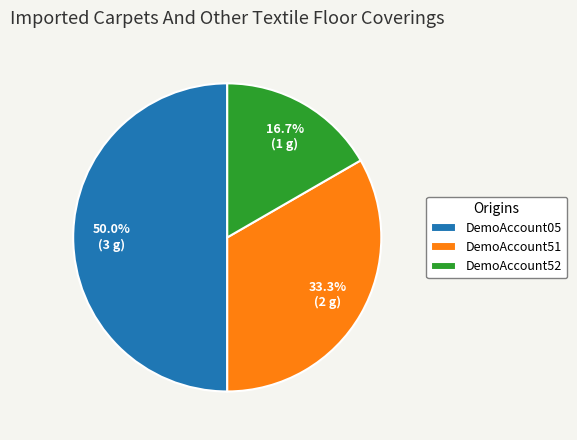

To the nearest percent, what is the average slice percentage?

33%